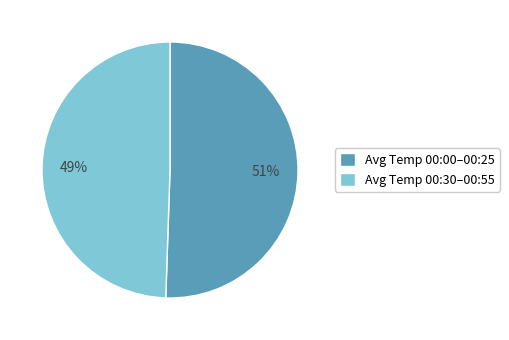

Combined, do Avg Temp 00:30–00:55 and Avg Temp 00:00–00:25 account for over 50%?

Yes